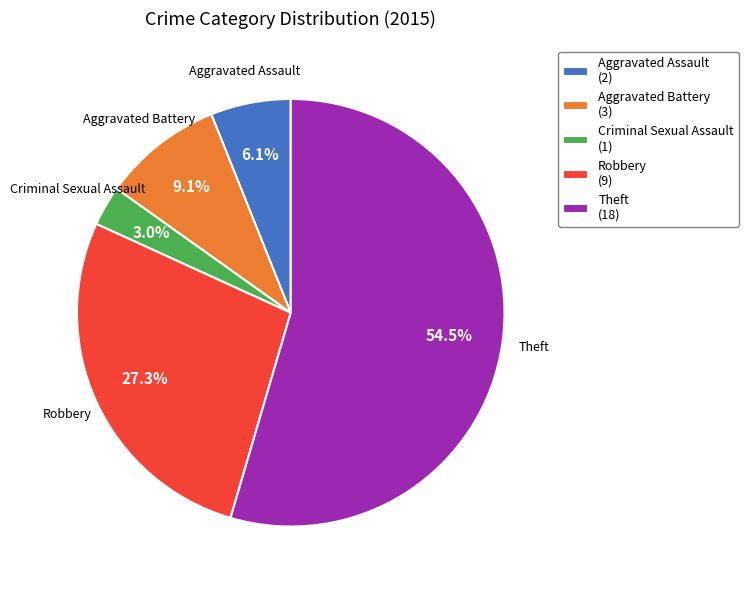

What is the largest slice in the pie chart?

Theft